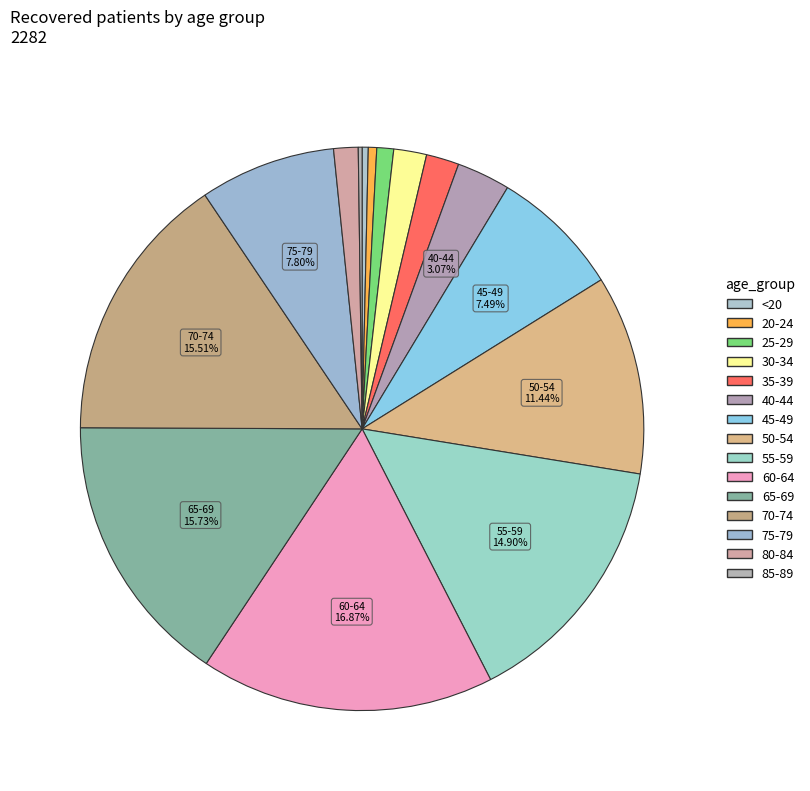

What is the change in value from 35-39 to 45-49?

+128